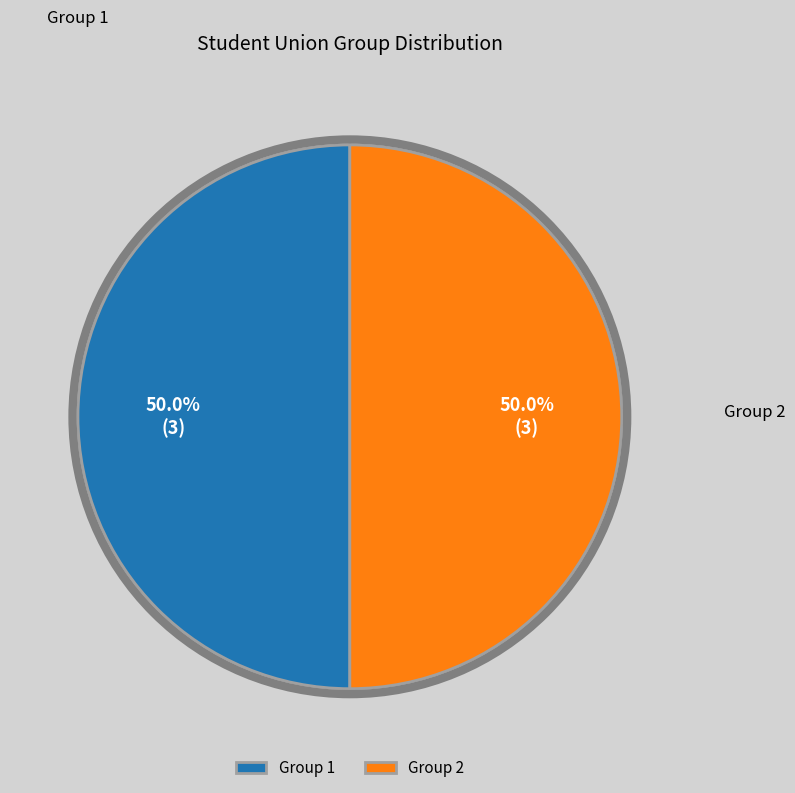

Approximately how many times larger is the value at Group 1 compared to Group 2?

1.0